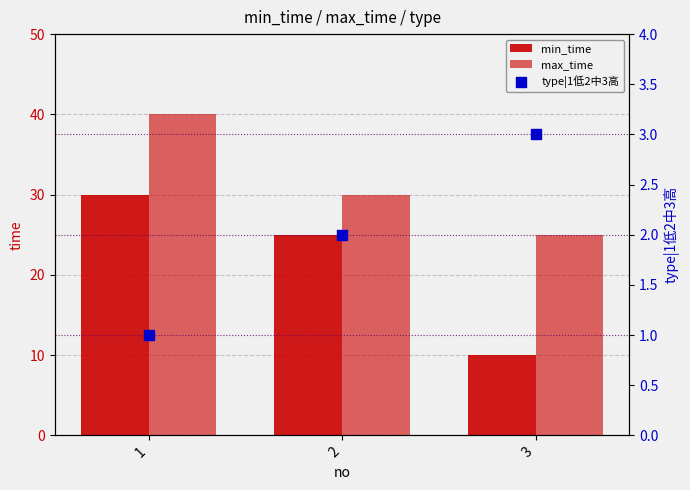

At how many categories does at least one series exceed 25?

2